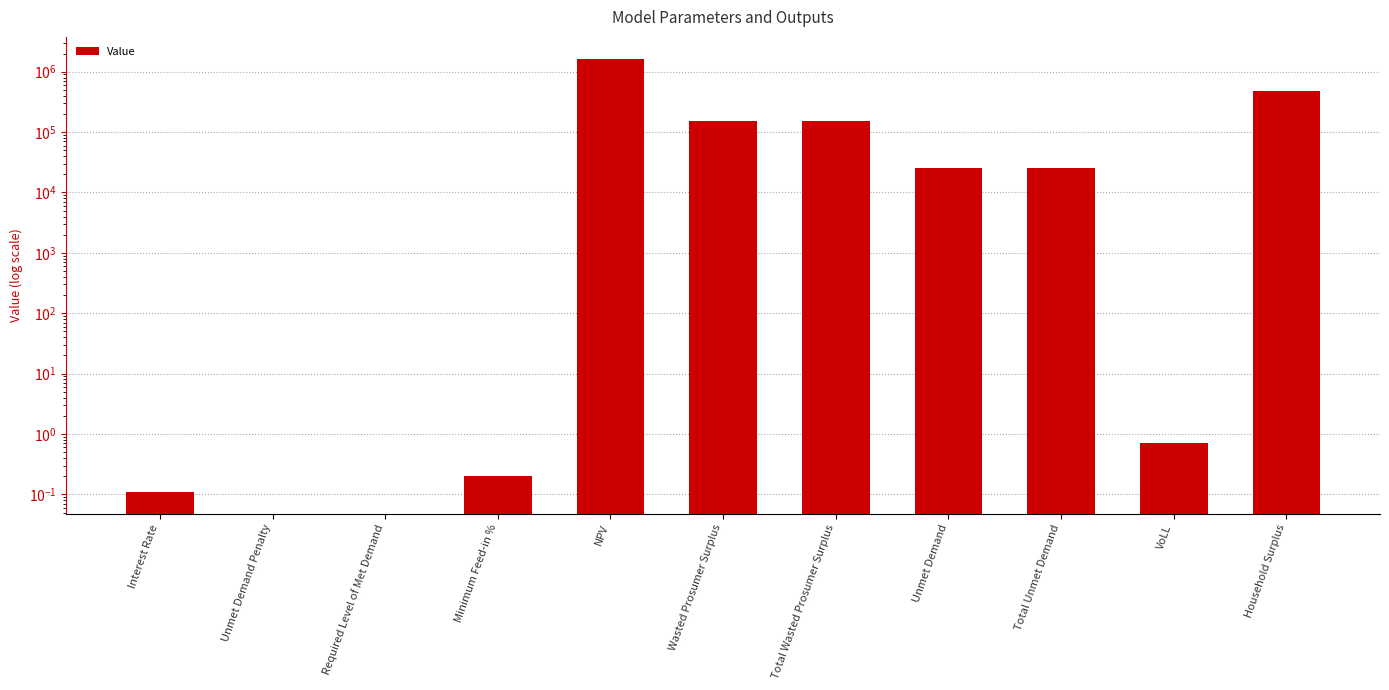

What is the sum of the values at Minimum Feed-in % and Unmet Demand Penalty?

0.2